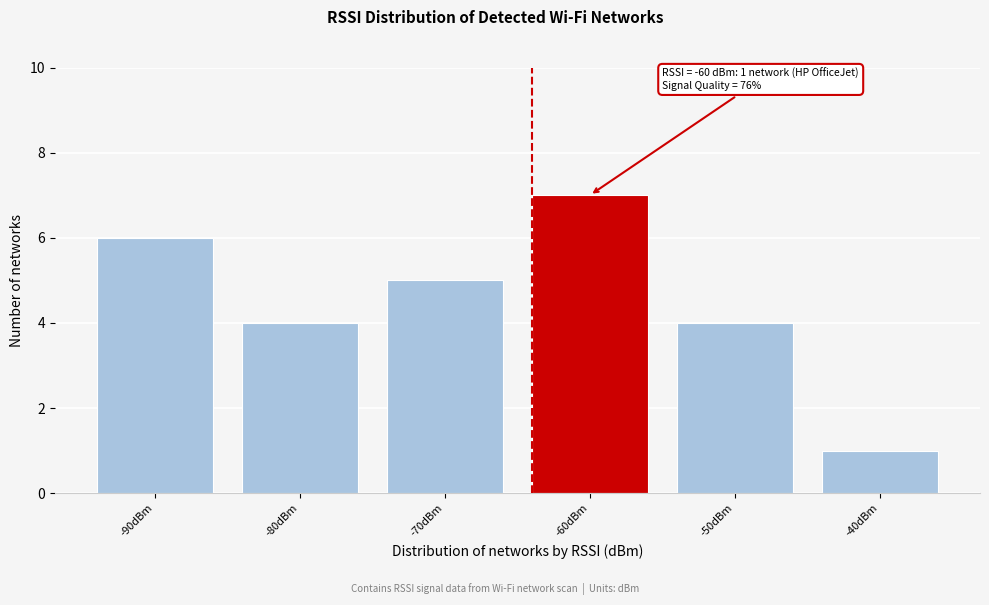

Reading right to left, extract all data points from this chart.

-40dBm=1	-50dBm=4	-60dBm=7	-70dBm=5	-80dBm=4	-90dBm=6